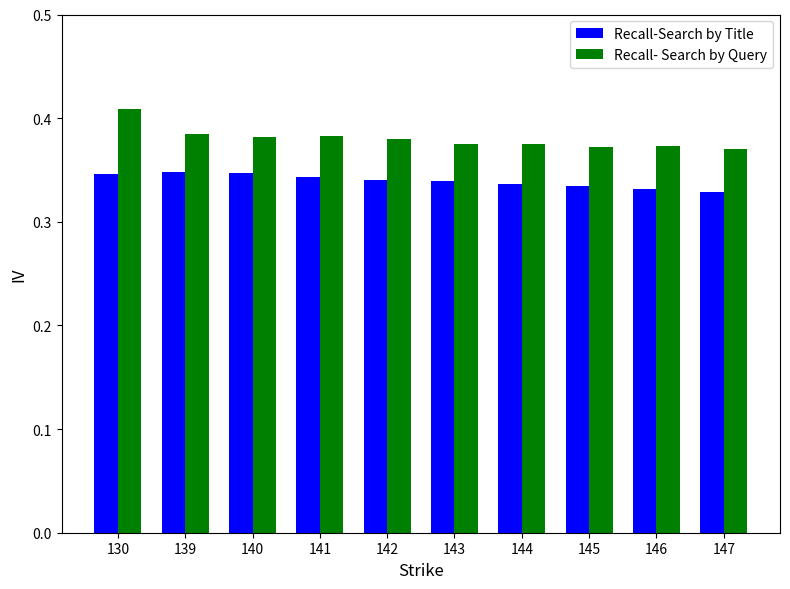

What are all the series names shown in the legend?

Recall-Search by Title, Recall- Search by Query